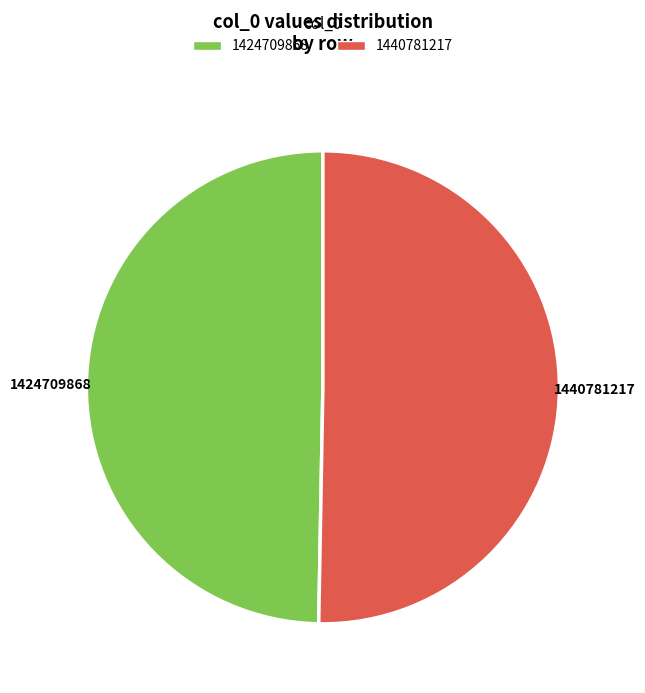

Which has a higher value, 1424709868 or 1440781217?

1440781217